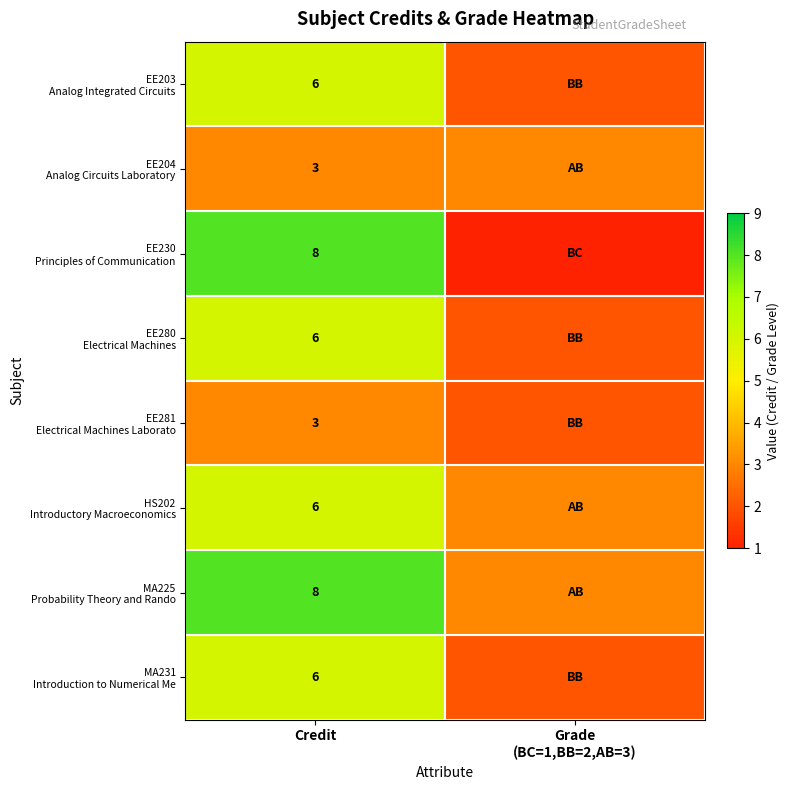

What is the total value across all series at Credit?

46